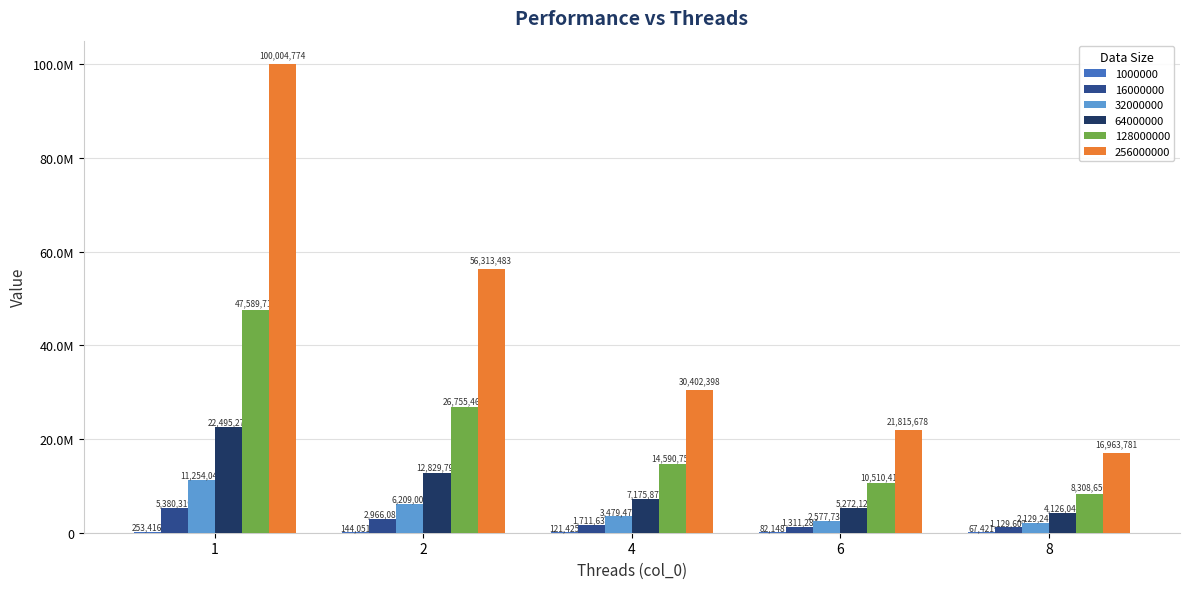

List the series in order of their peak value, highest first.

256000000, 128000000, 64000000, 32000000, 16000000, 1000000